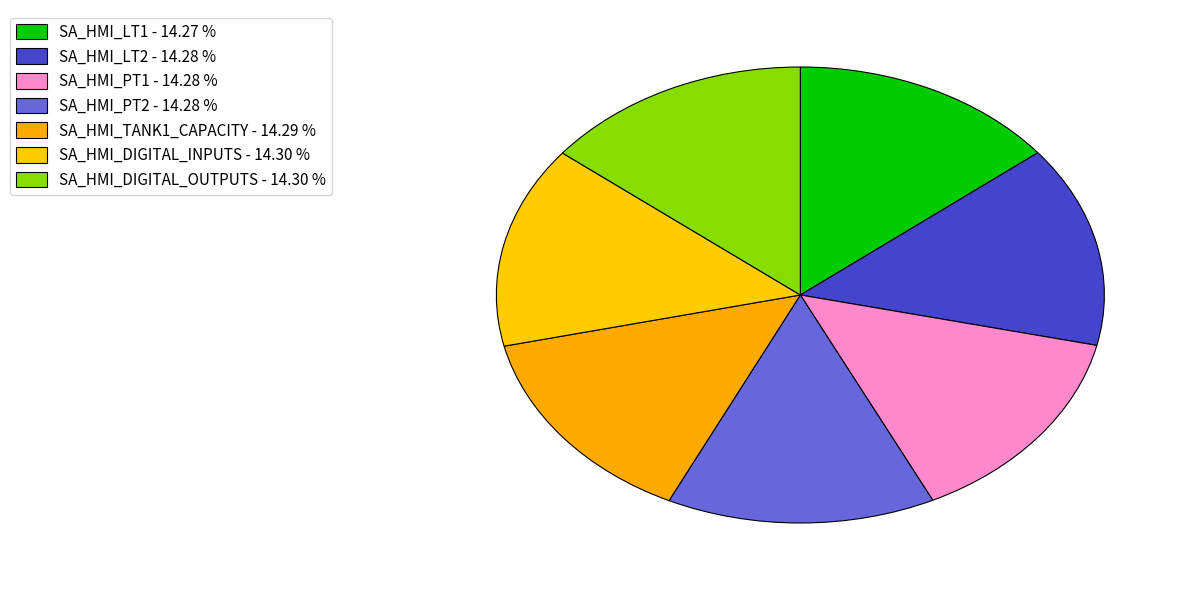

To the nearest percent, what portion does SA_HMI_PT1 represent?

14%